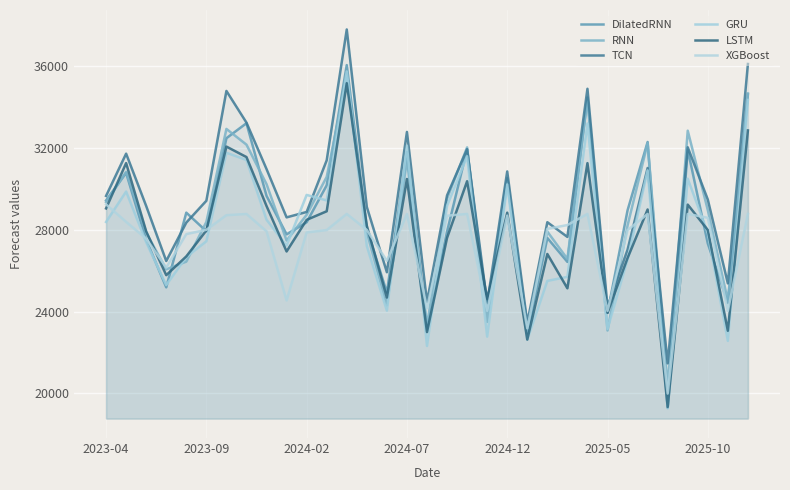

The value of GRU at 32 is 58576.0. True or false?

False